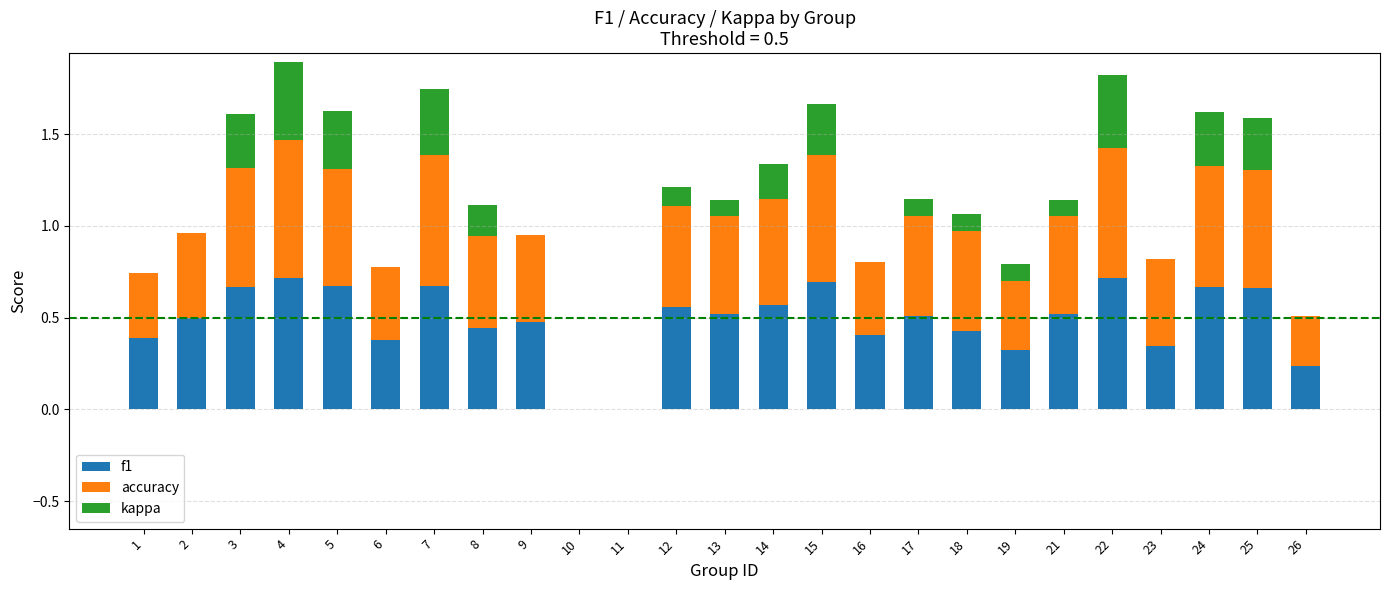

At which category is the sum across all series the highest?

4